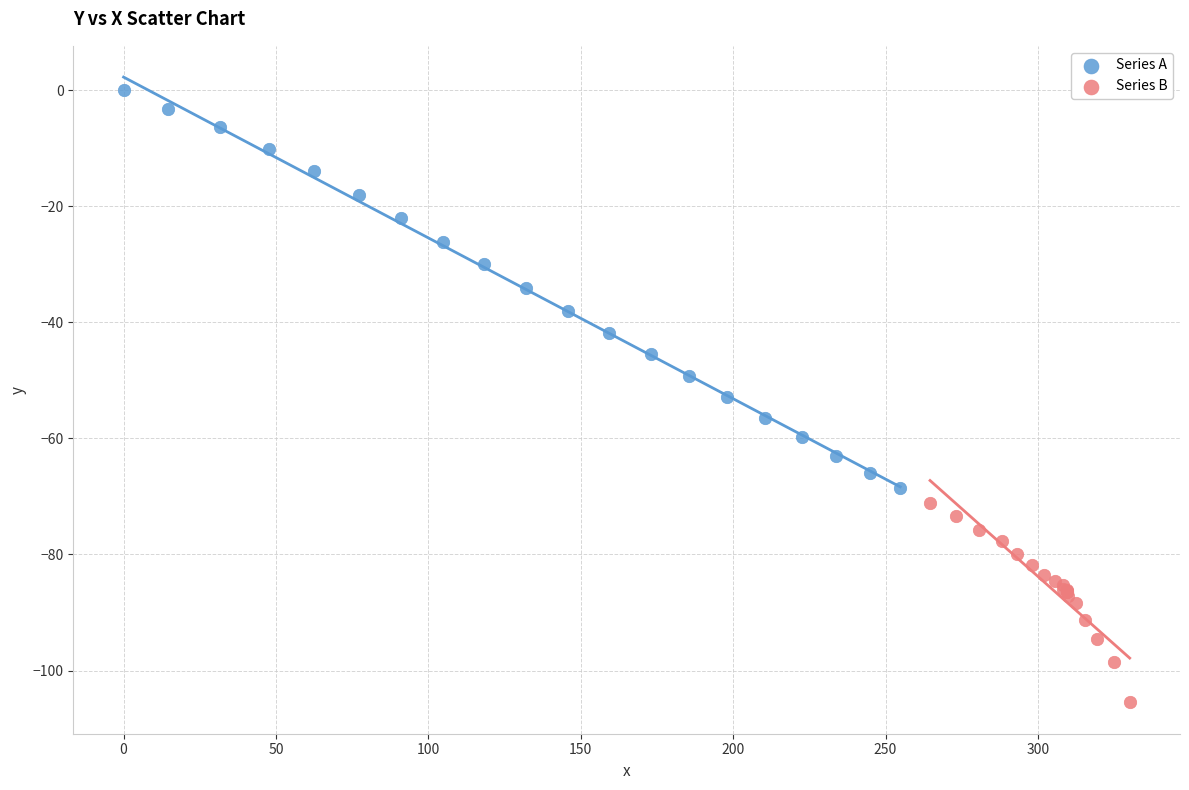

Which series has the widest spread of Y values?

Series A